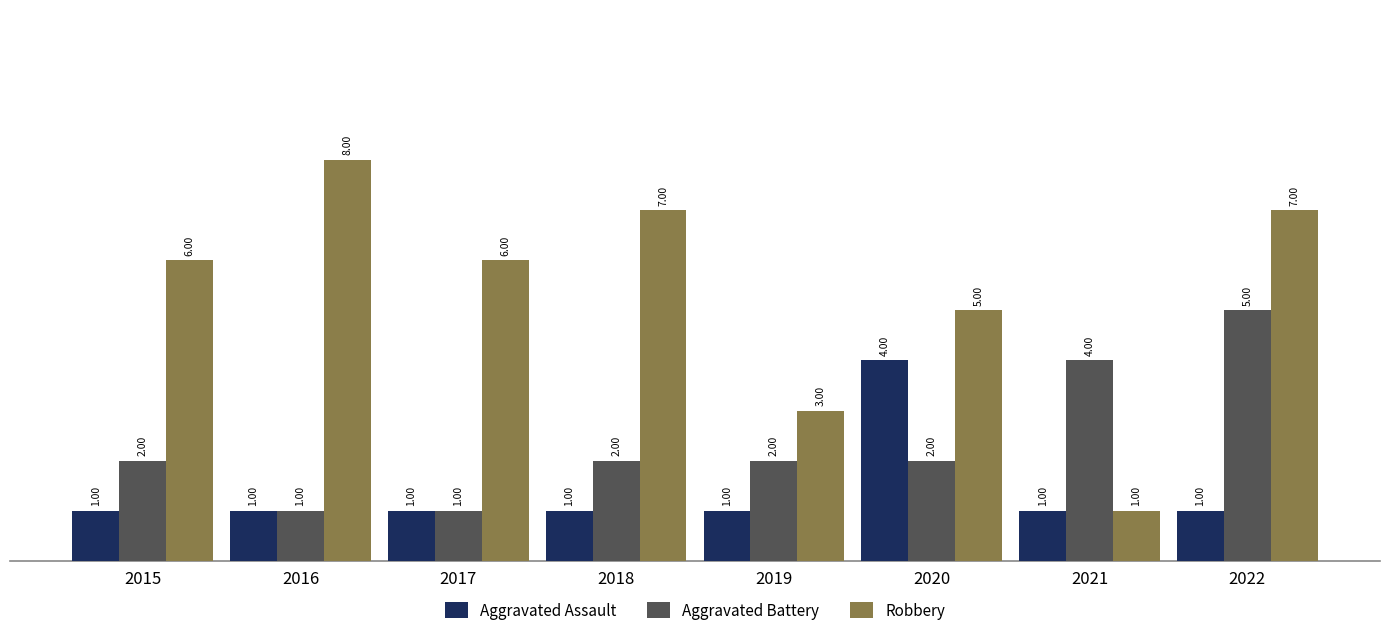

How many values in the Robbery series are below 6?

3